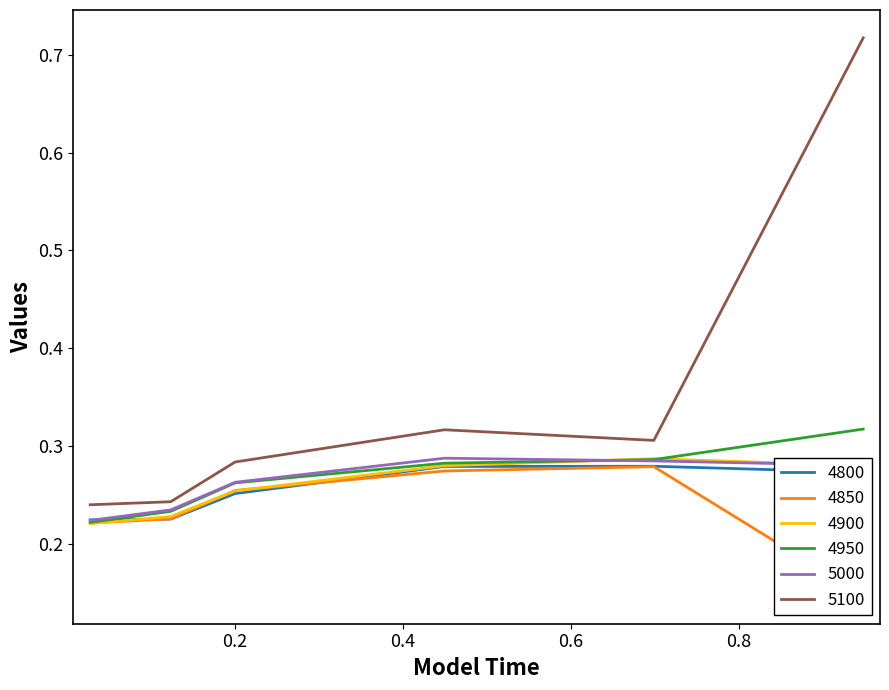

What are all the series names shown in the legend?

4800, 4850, 4900, 4950, 5000, 5100